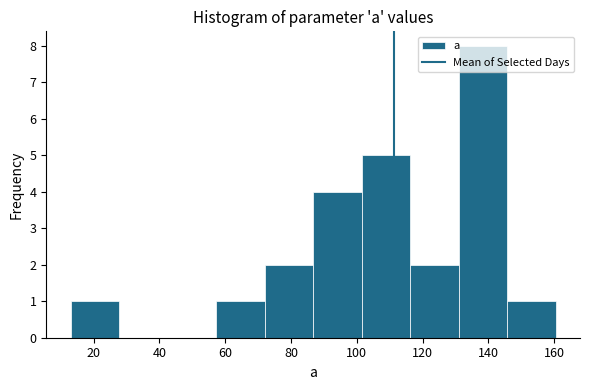

What is the height of the bar covering 58 to 72 on the x-axis? Neither the bar edges nor the heights are printed on the chart, so give them approximately, as read against the axes.

1